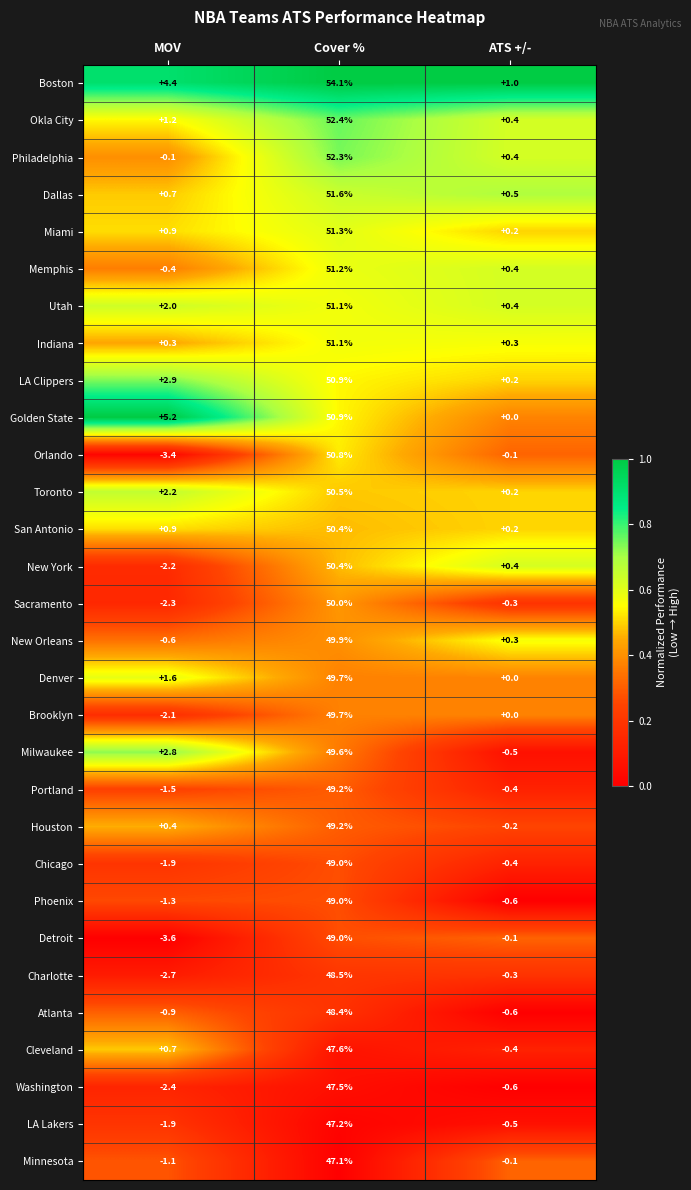

What is the total value across all series at MOV?

-2.2